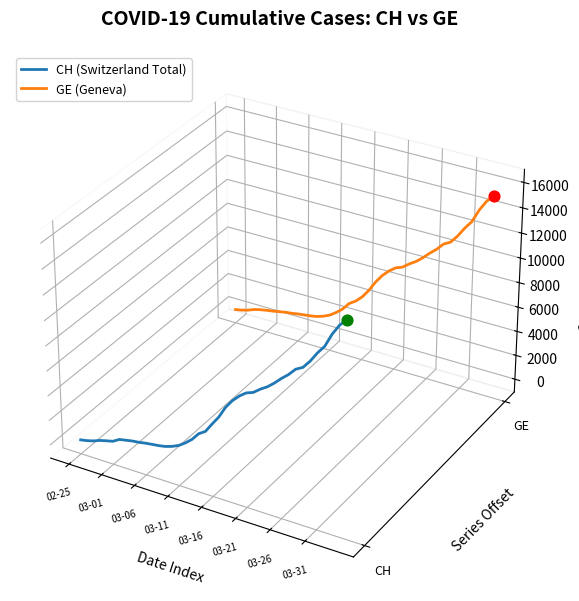

Which series has the largest Y range (max minus min)?

CH (Switzerland Total)